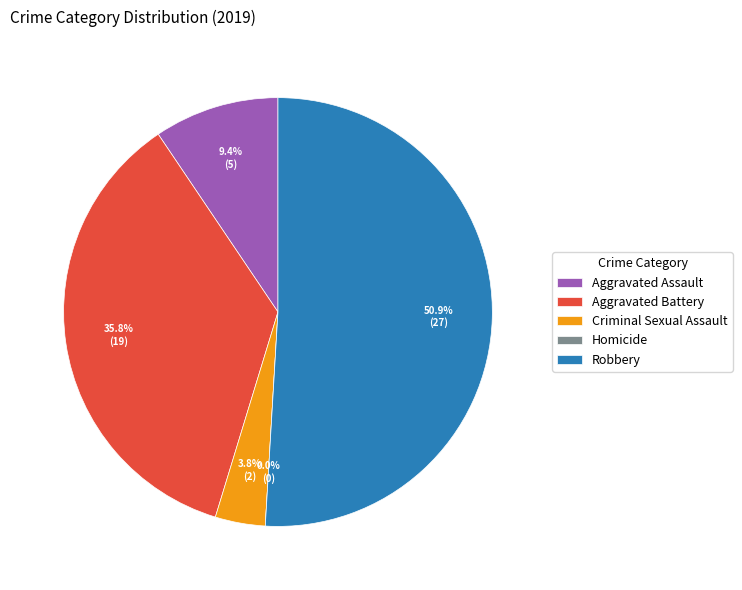

Which category has the smallest portion of the pie?

Homicide